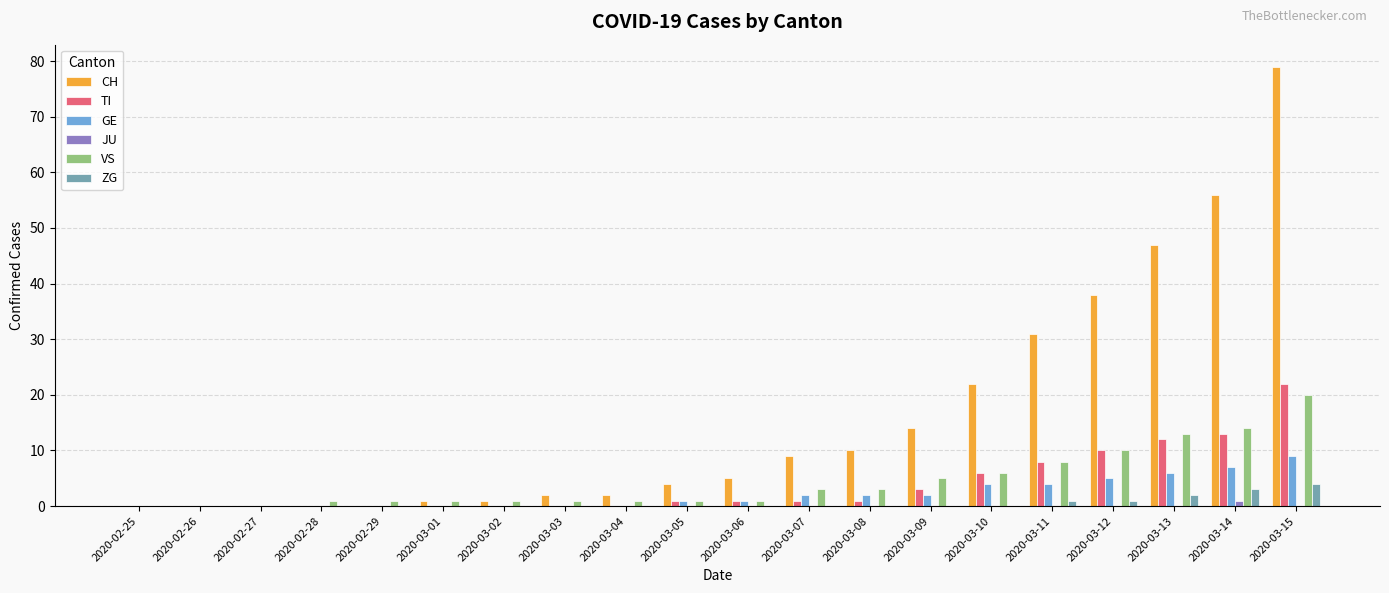

Count the number of categories in the chart.

20